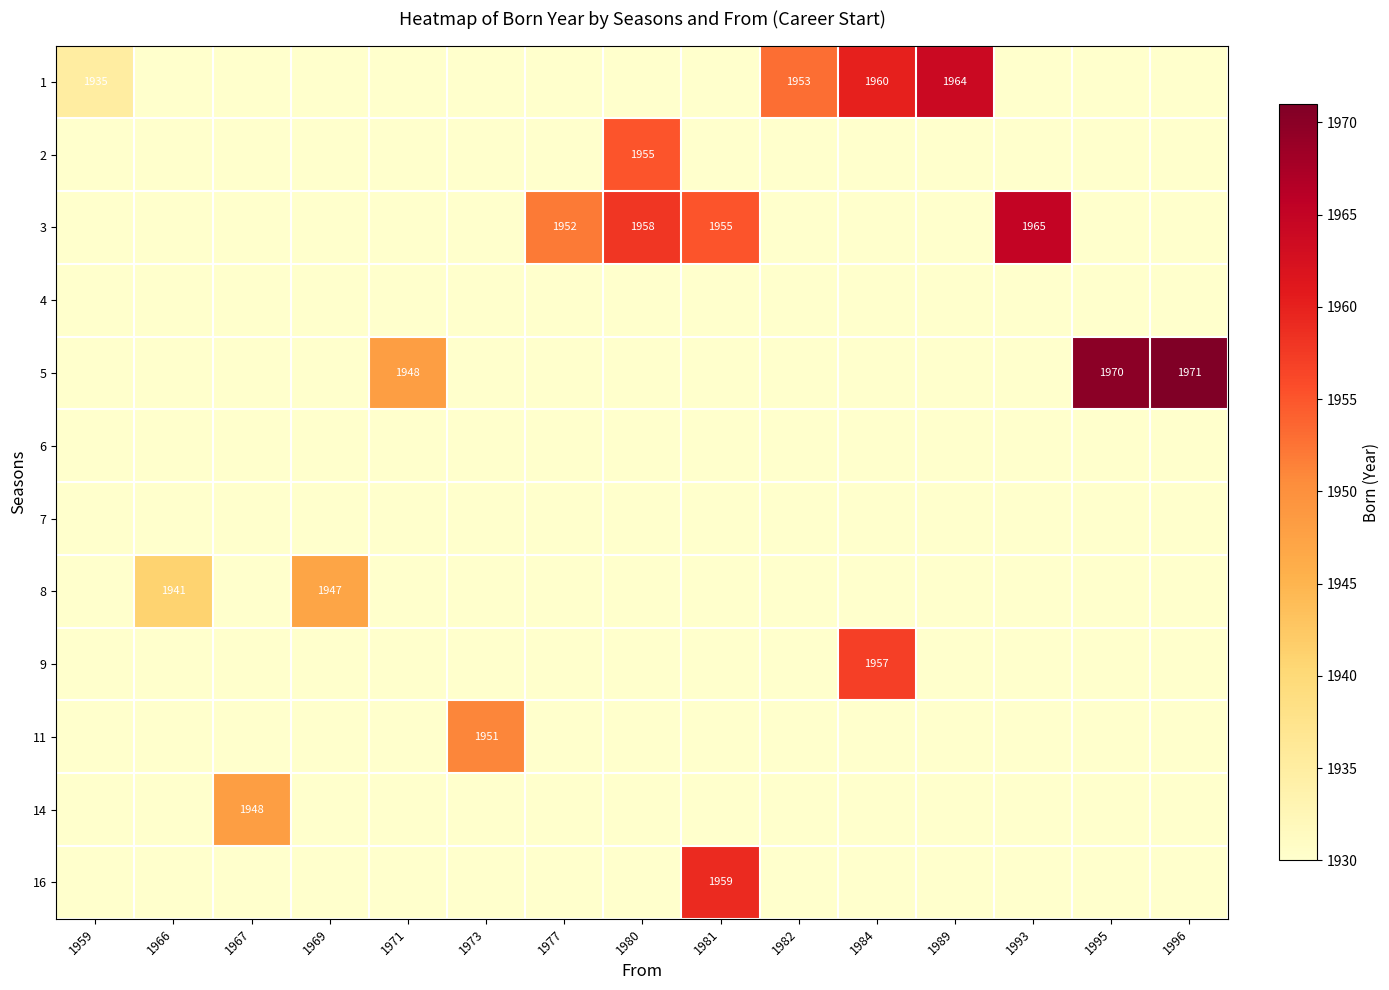

At which category is the sum across all series the highest?

1984